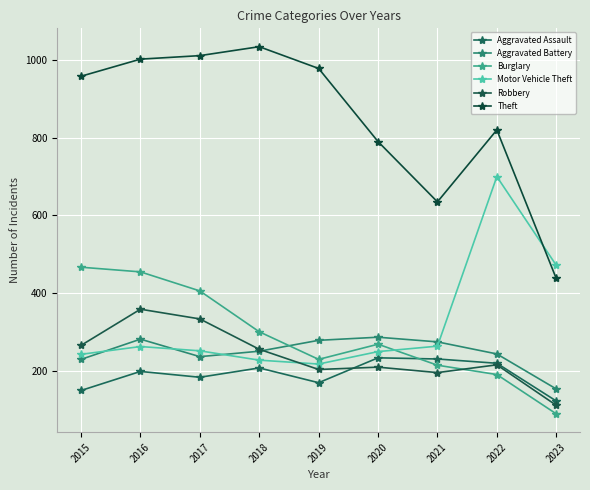

How many distinct data groups are displayed?

6